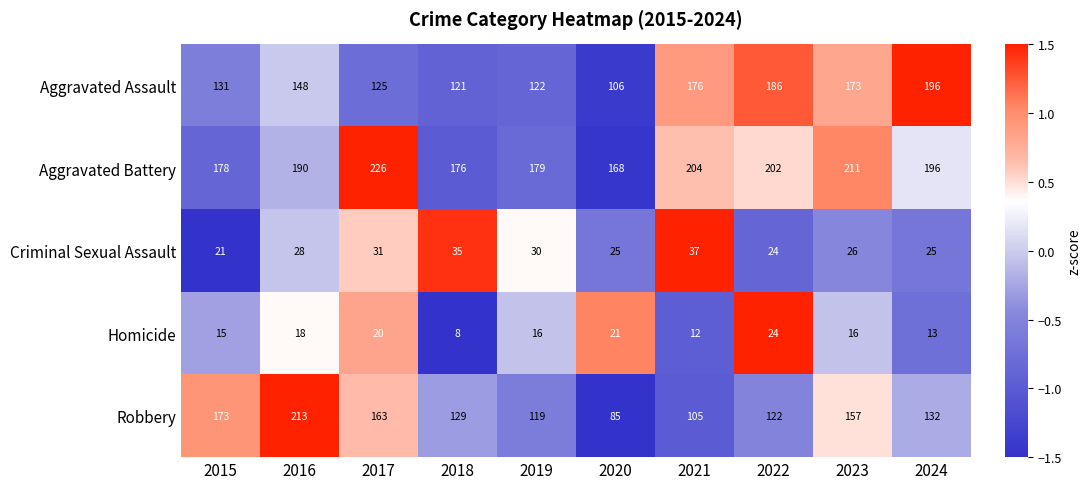

Which series has the widest spread of values?

Robbery